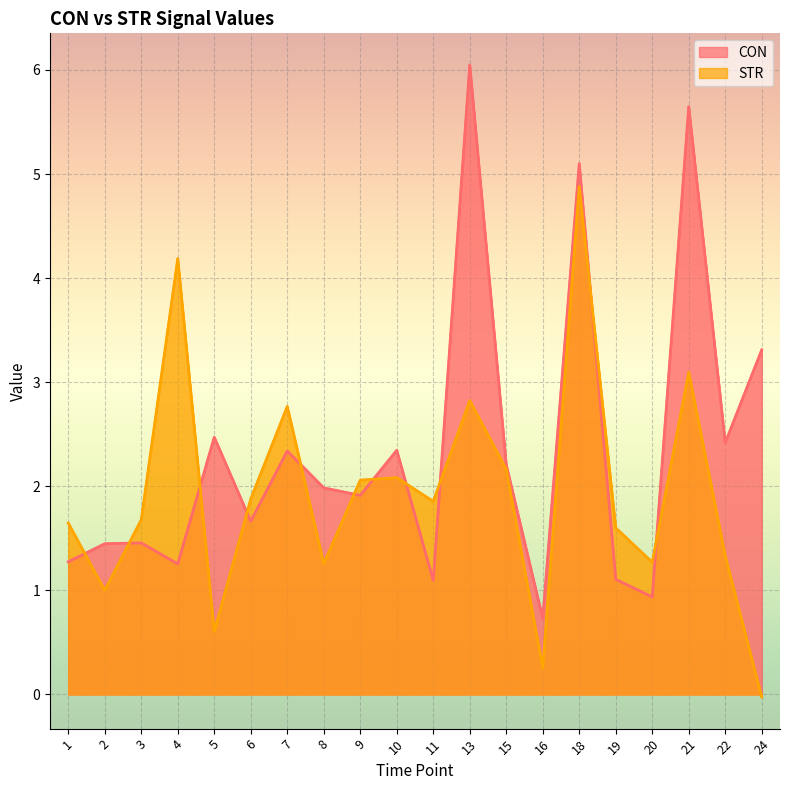

List the series in order of their overall mean, highest first.

CON, STR